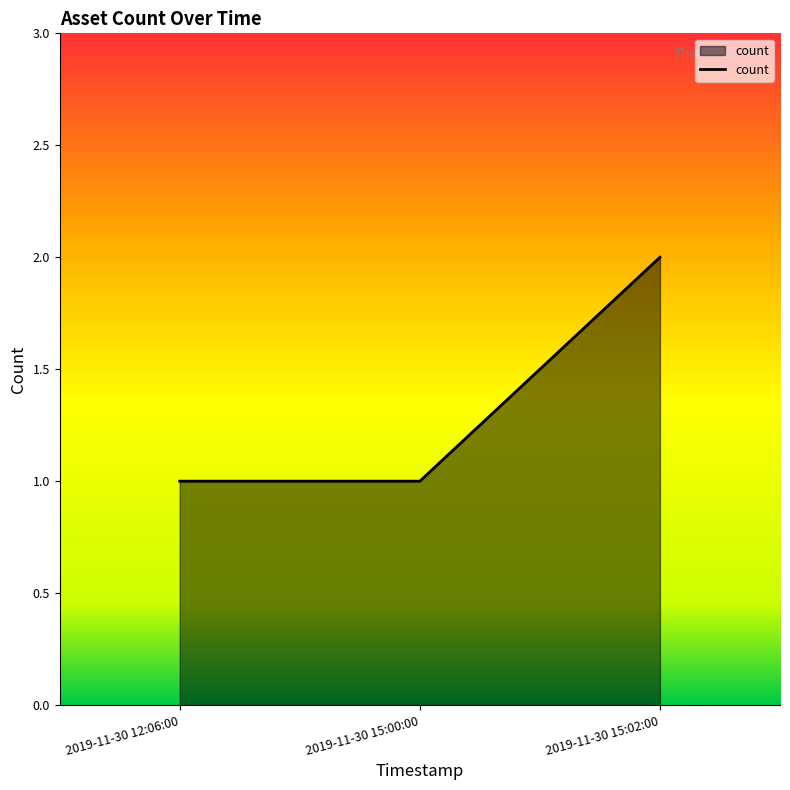

What position from the left is 2019-11-30 15:00:00?

2